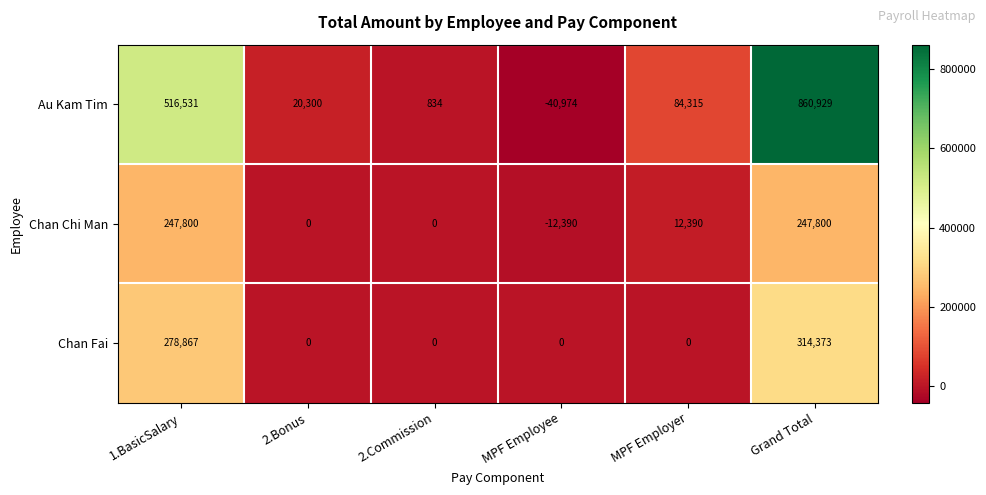

At how many categories does at least one series exceed 605902?

1